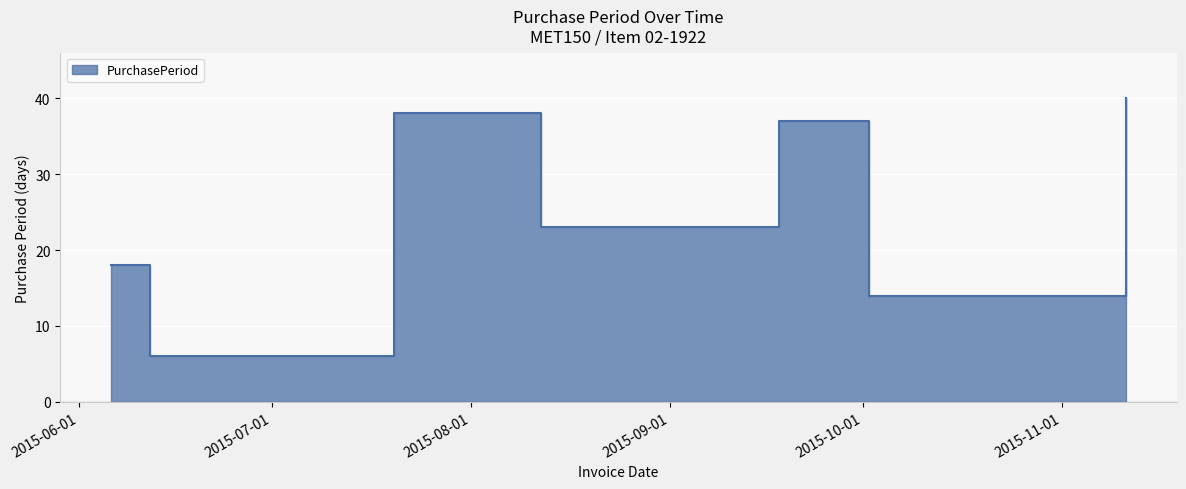

How many data points are above 23?

3